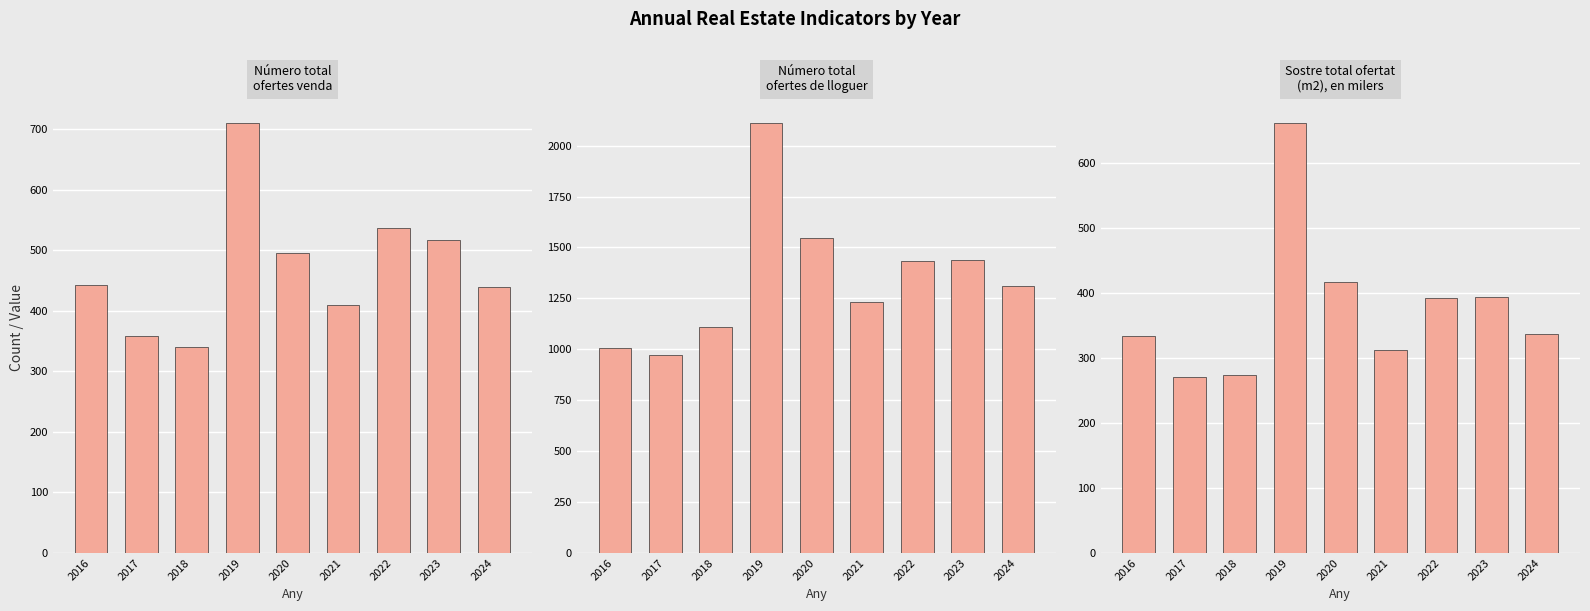

Which label corresponds to the largest value in the chart?

2019